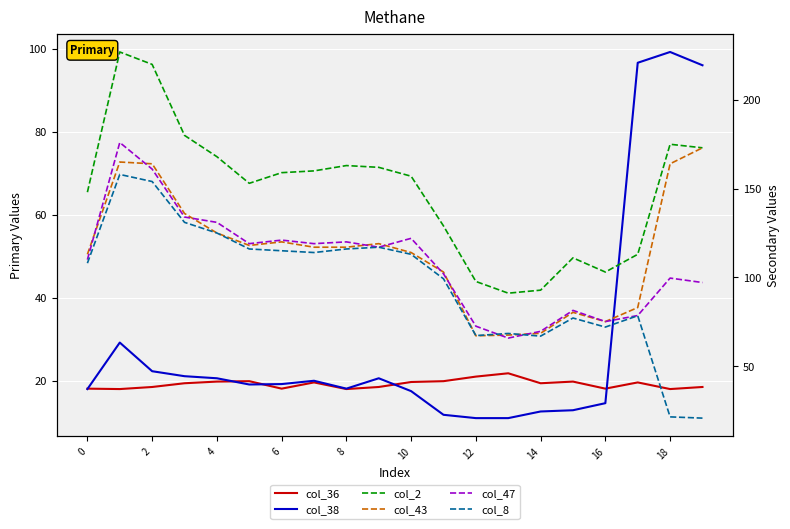

True or false: col_2 and col_43 cross at least once.

False